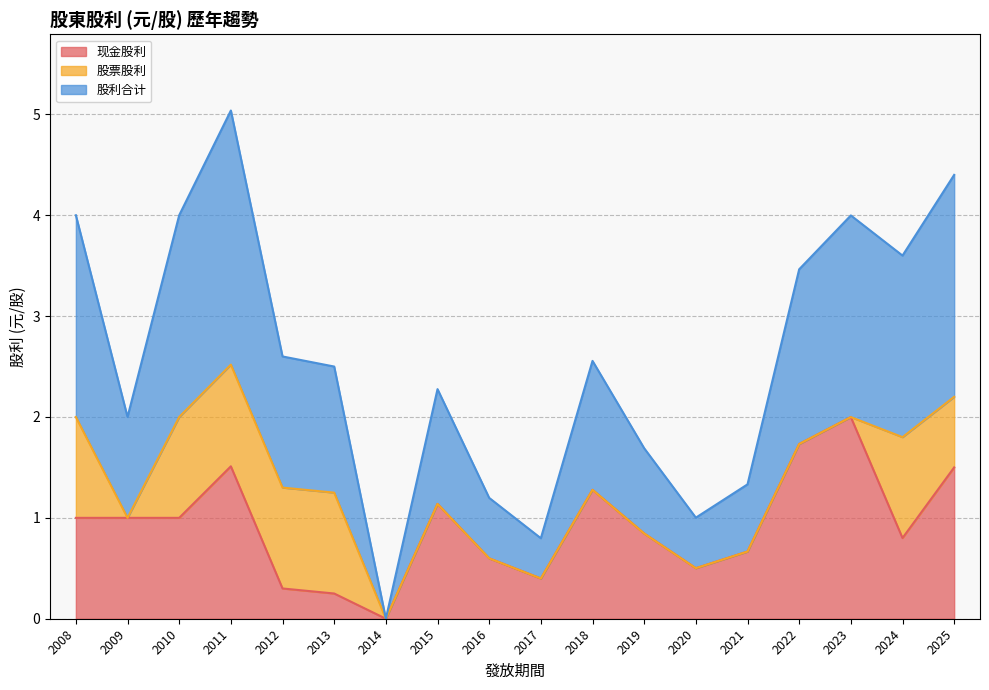

True or false: 现金股利 has more than 1 interior local peaks.

True